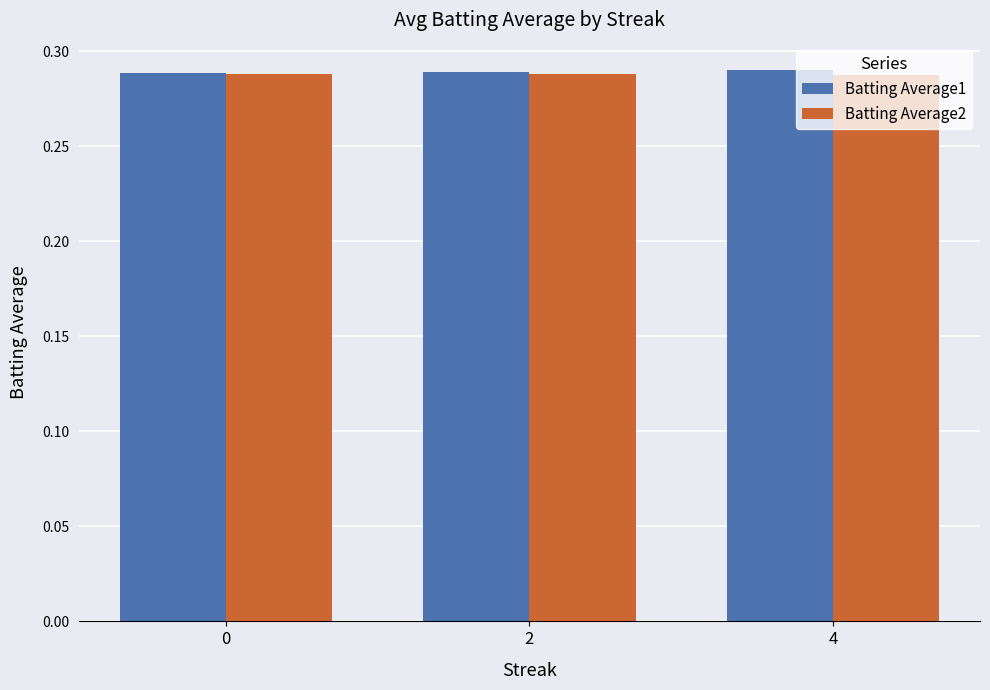

At how many categories does at least one series exceed 0?

3